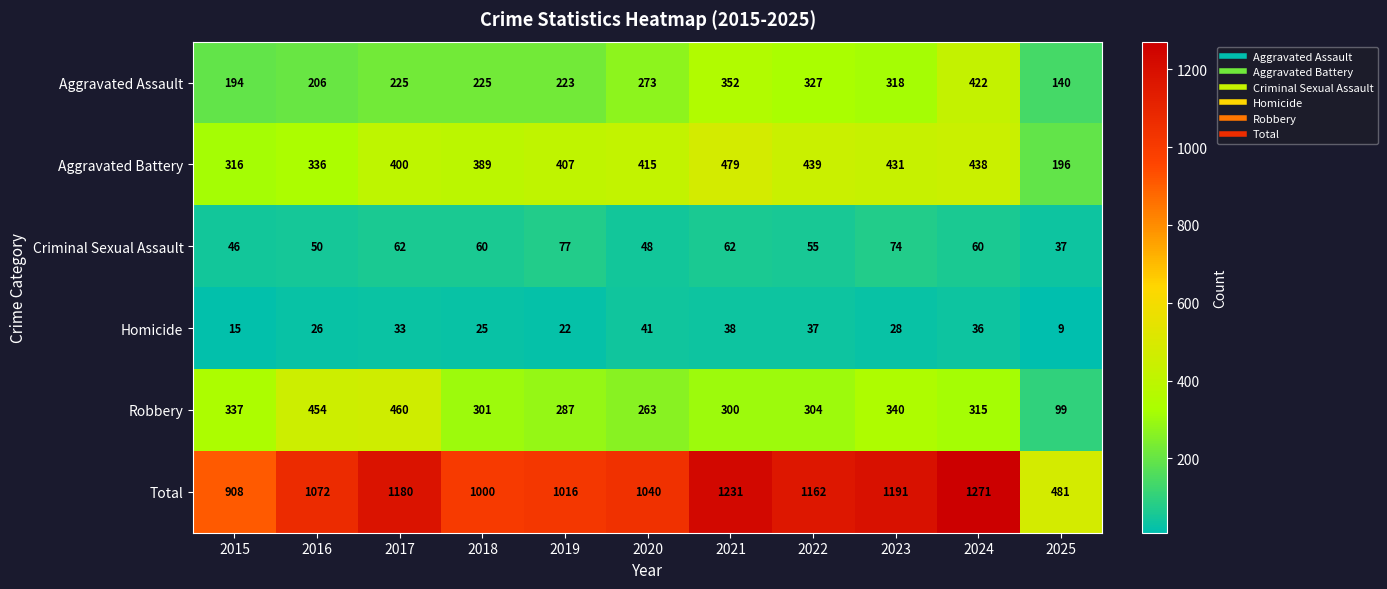

At which category is the sum across all series the highest?

2024